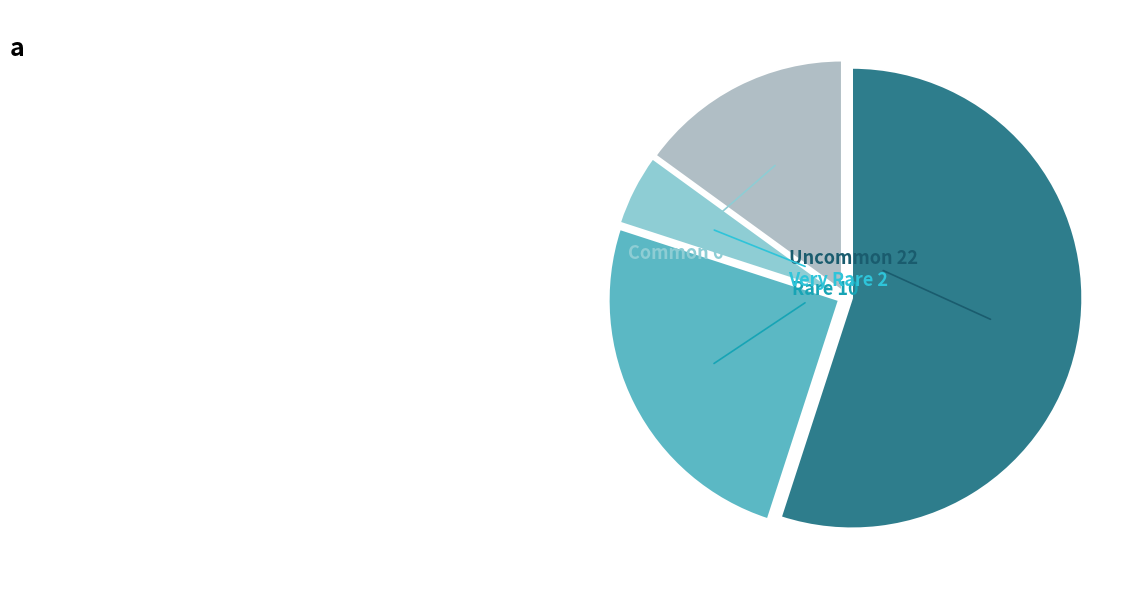

Is there any slice that represents more than half of the pie?

Yes